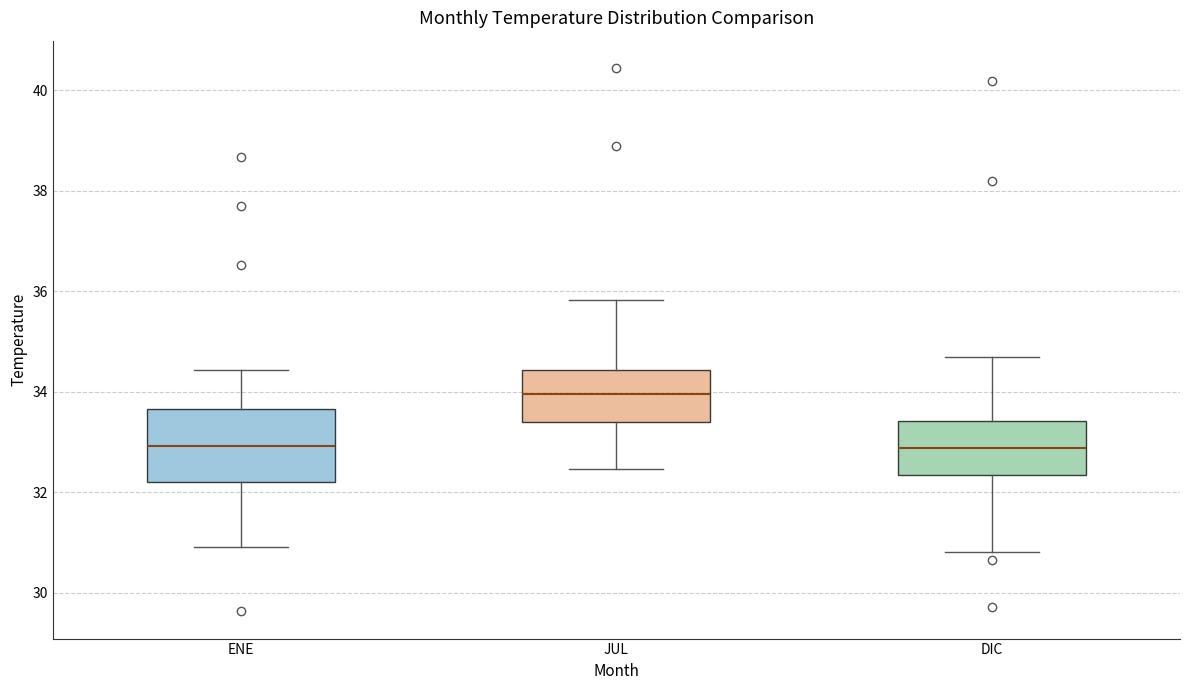

Reading left to right, read every box against the y-axis: the position of its median line, the range the box covers, and the ends of its whiskers. The values are not printed on the chart, so give them approximately, as read against the axis.

ENE: median 33.0, box 32.2 to 33.6, whiskers 31.0 to 34.4
JUL: median 34.0, box 33.4 to 34.4, whiskers 32.4 to 35.8
DIC: median 32.8, box 32.4 to 33.4, whiskers 30.8 to 34.6